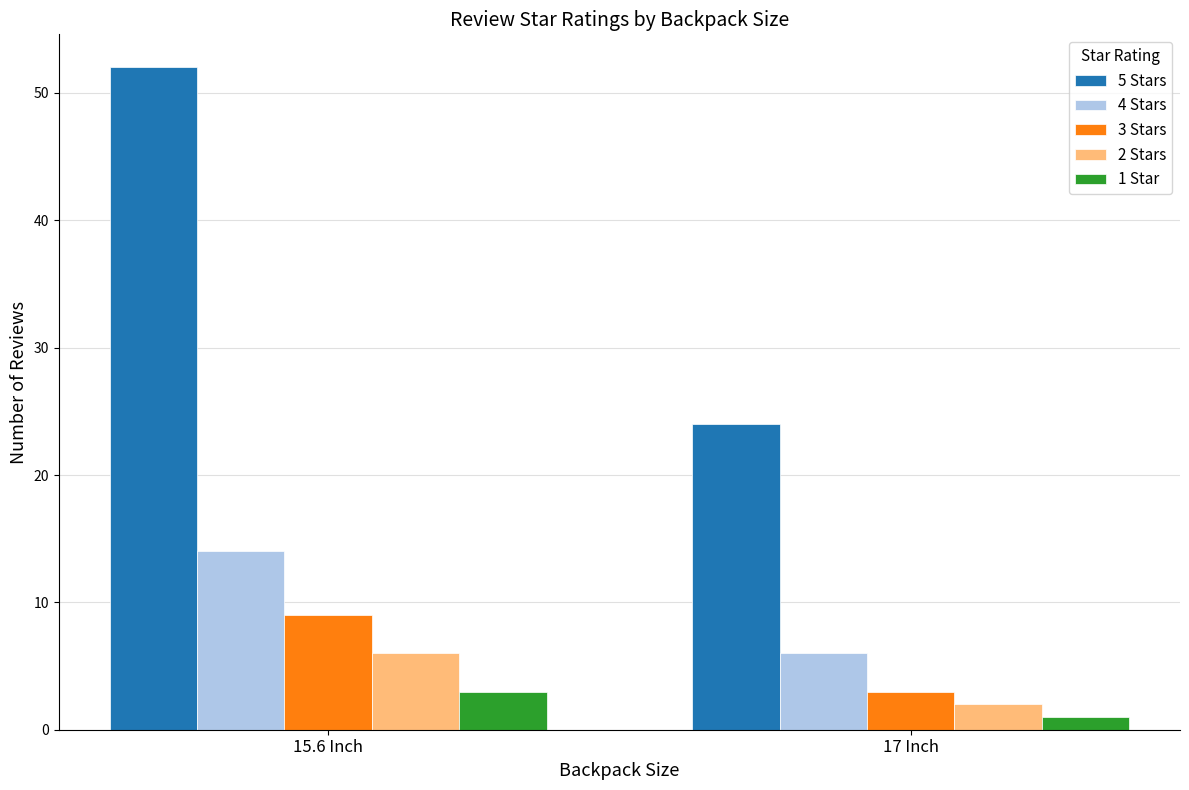

Rank the categories by 4 Stars value from lowest to highest.

17 Inch, 15.6 Inch